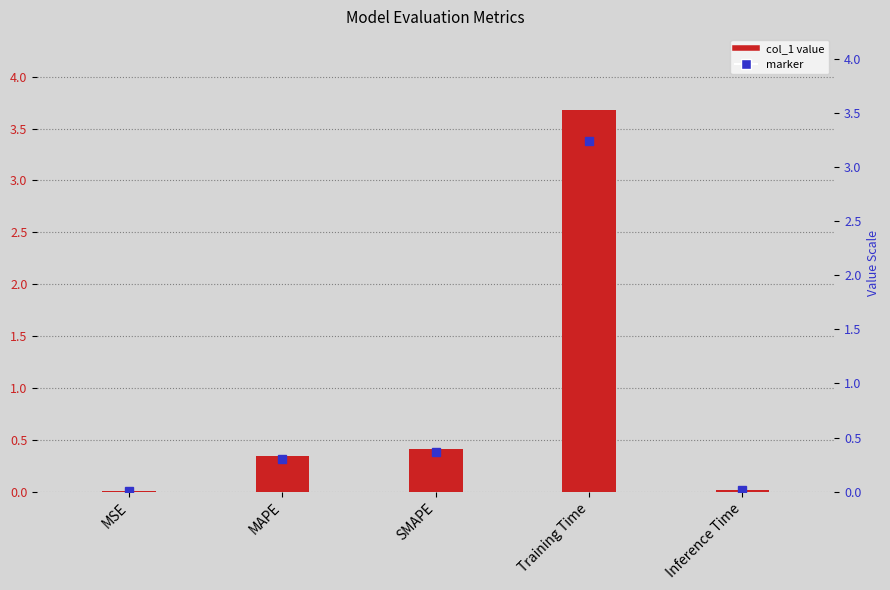

What is the difference between the values at SMAPE and MAPE?

0.1